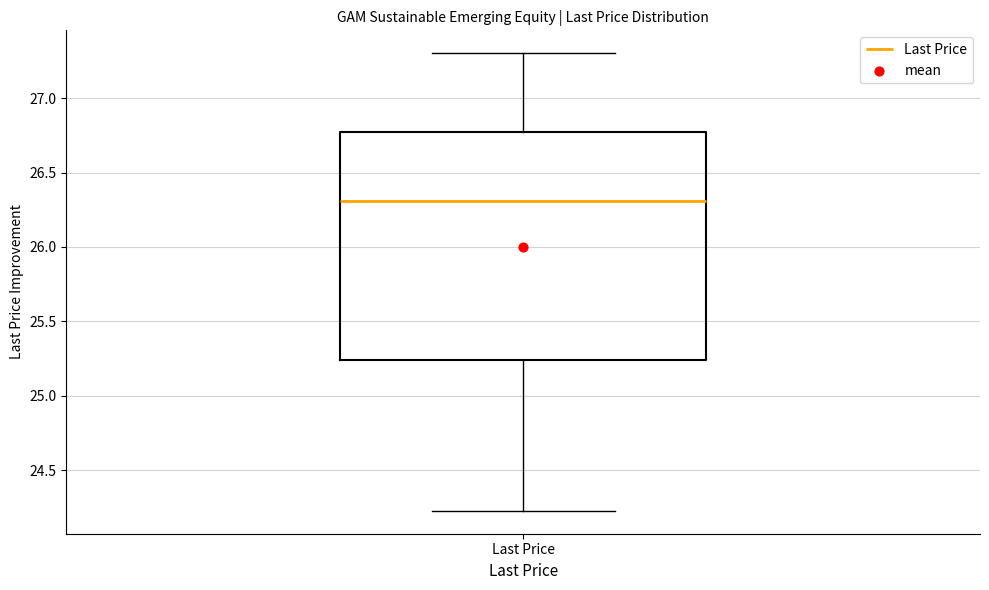

Where does the lower whisker of the box for Last Price end on the y-axis? The values are not printed on the chart, so give them approximately, as read against the axis.

24.25